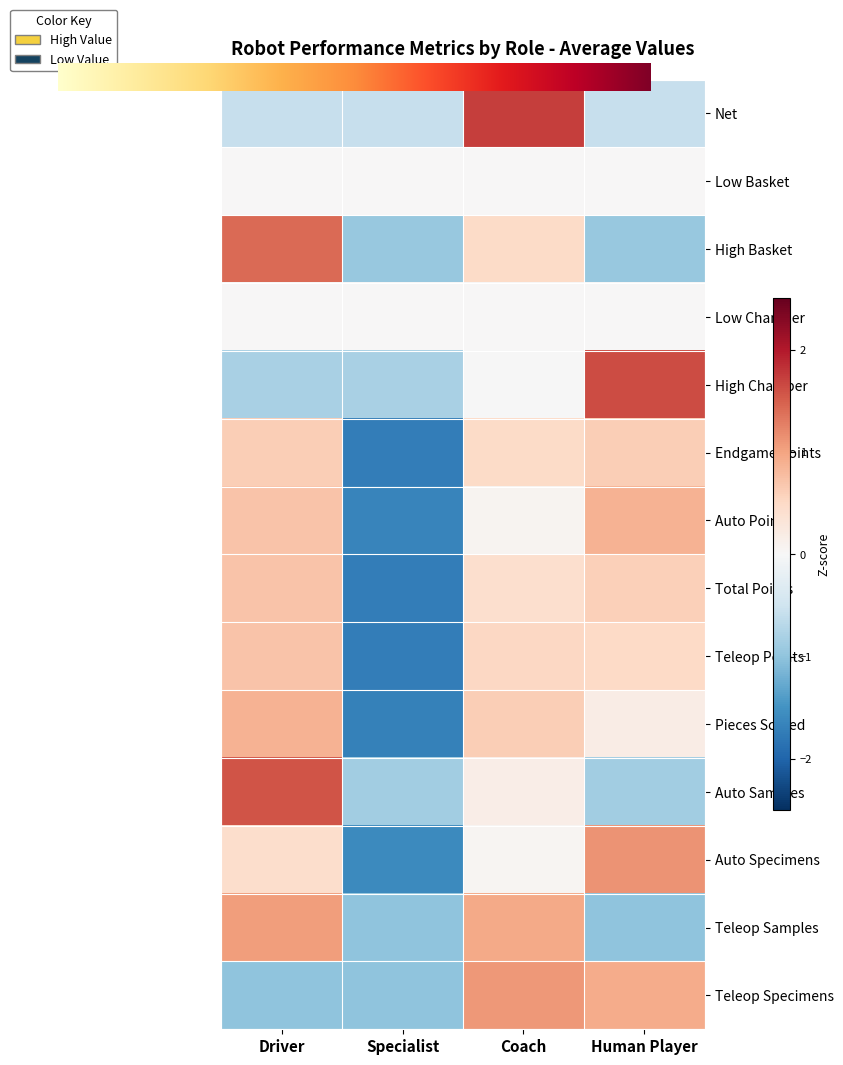

Which label corresponds to the largest value in the chart?

Coach